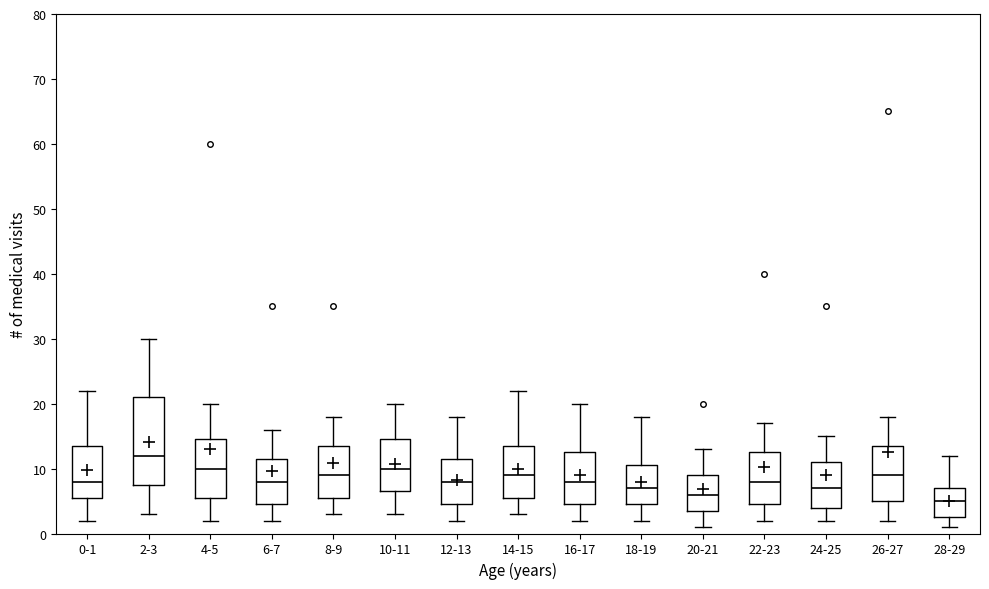

Which box's median line is the lowest?

28-29